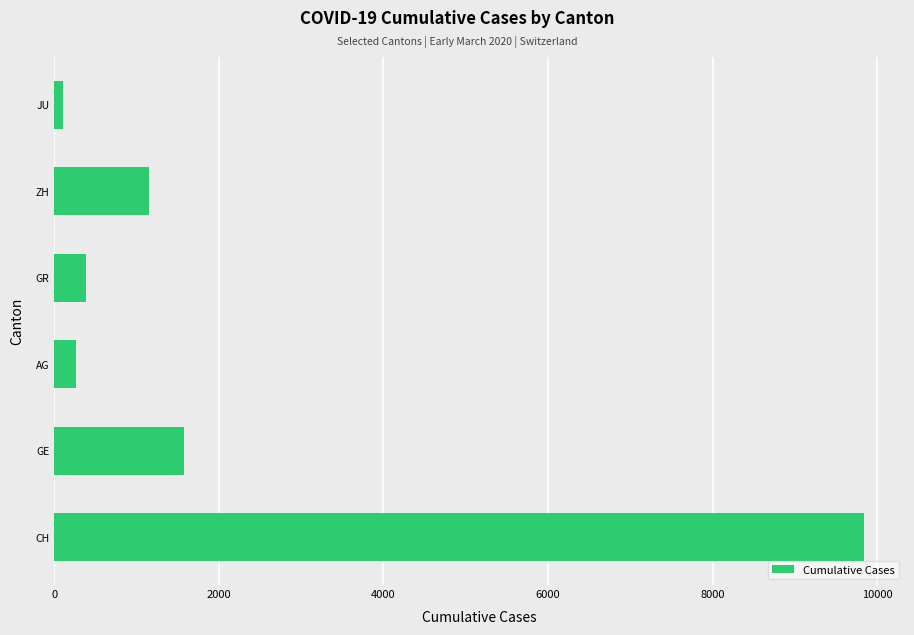

Reading bottom to top, what are all the values shown in this chart?

9844	1577	262	391	1149	110